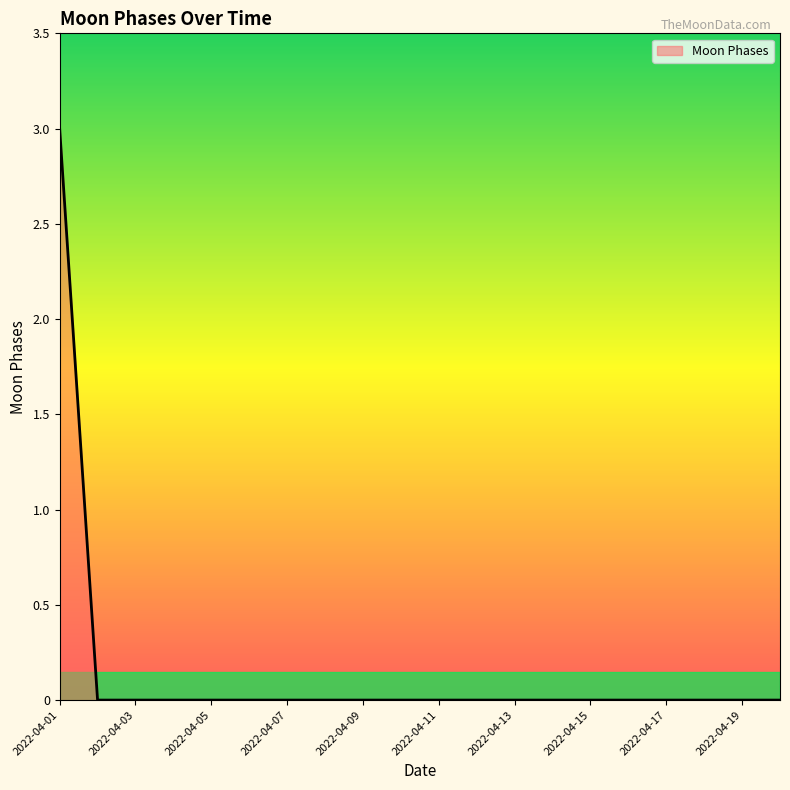

What is the difference between the maximum and minimum values?

3